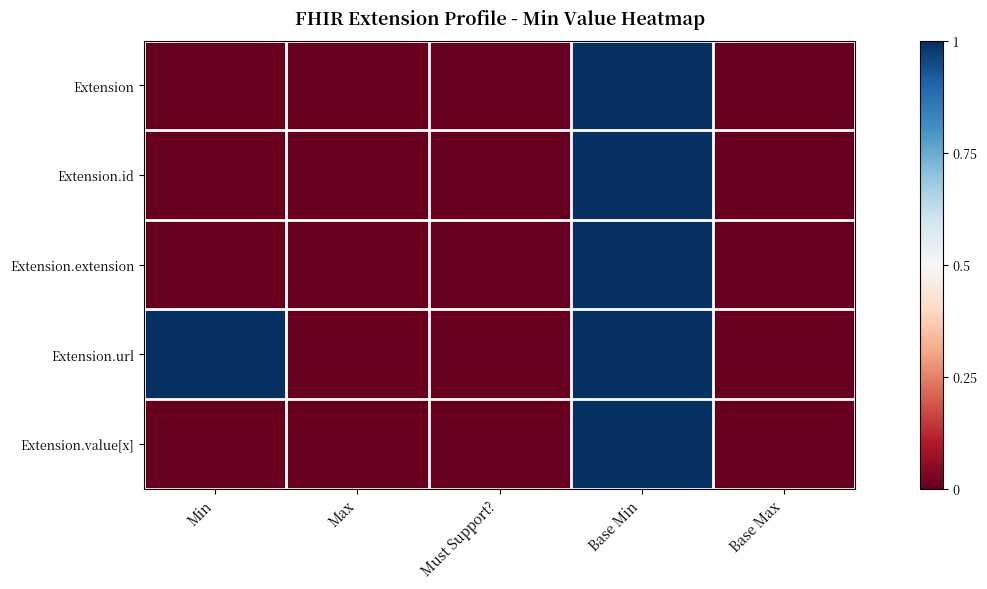

Which series has the widest spread of values?

Extension